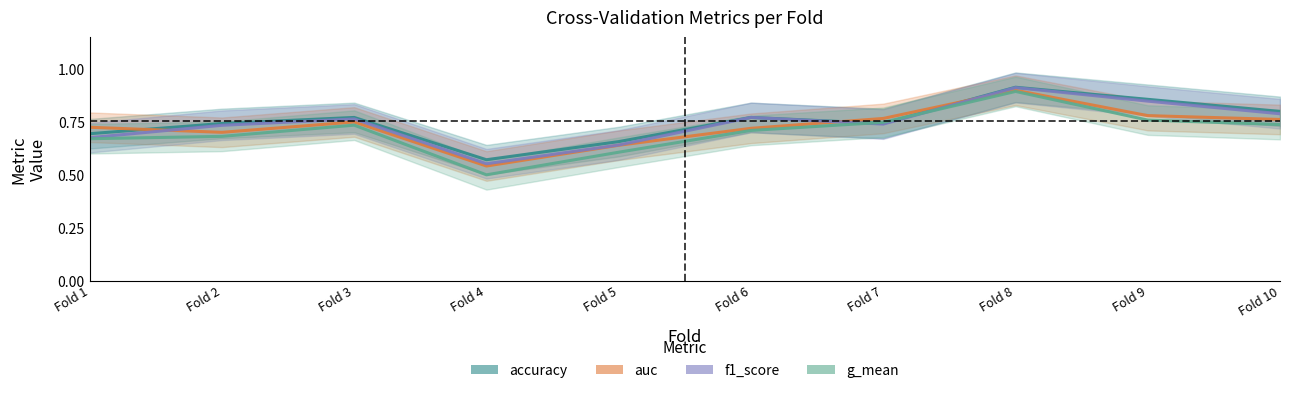

At which category does accuracy reach its first local peak?

Fold 3